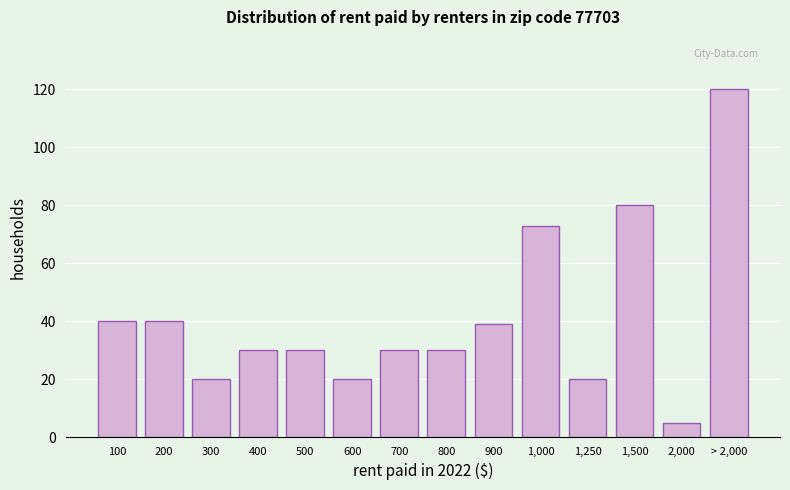

Reading left to right, transcribe all the data shown in this chart.

100=40	200=40	300=20	400=30	500=30	600=20	700=30	800=30	900=39	1,000=73	1,250=20	1,500=80	2,000=5	> 2,000=120